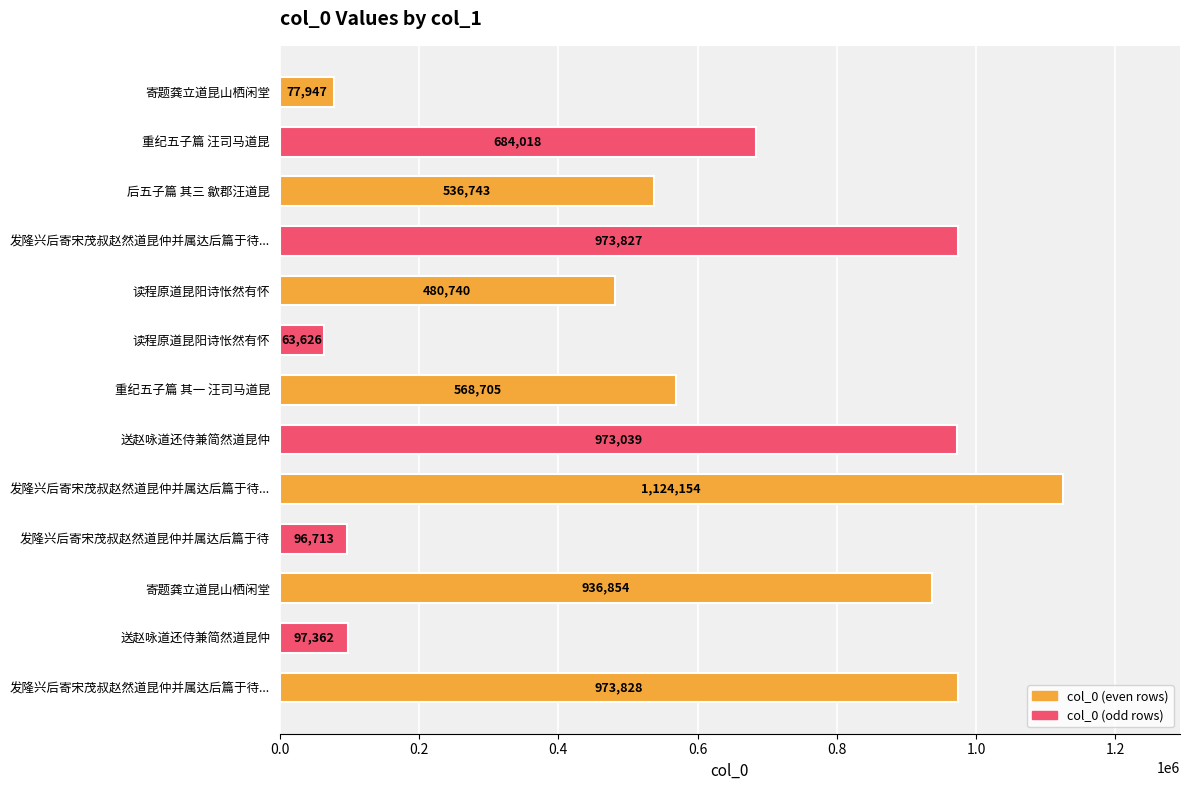

How many values are below 568705?

6